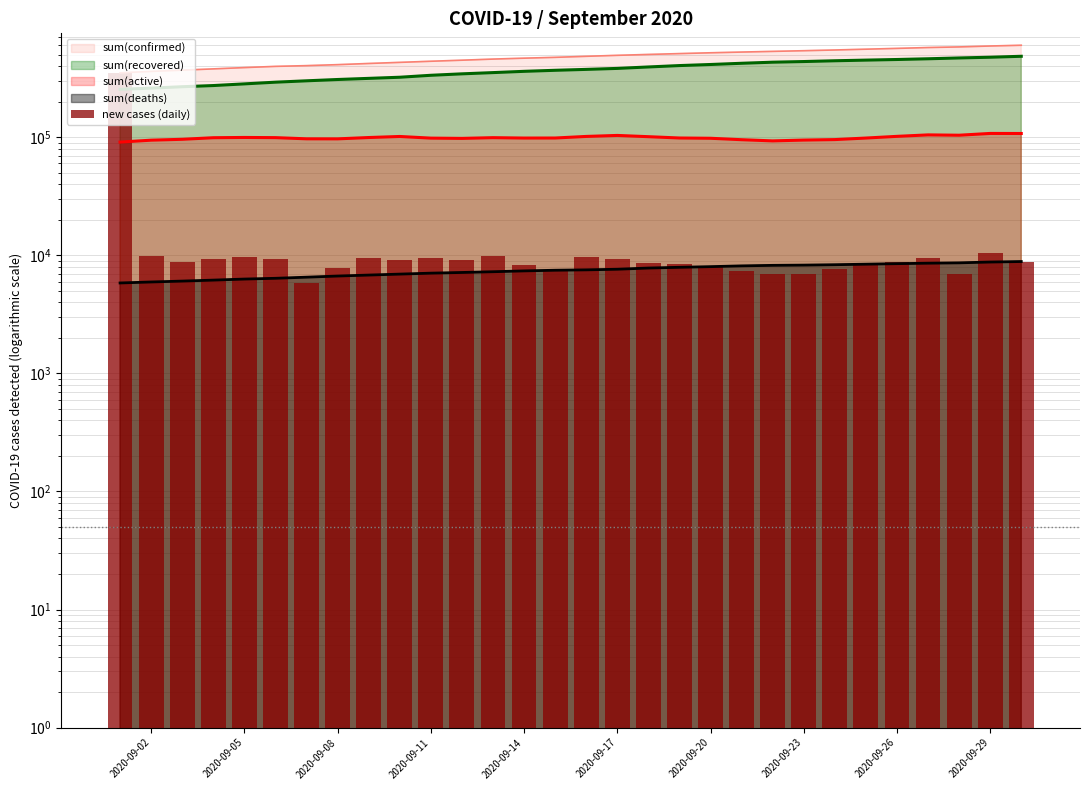

Does the chart contain stacked bars?

No